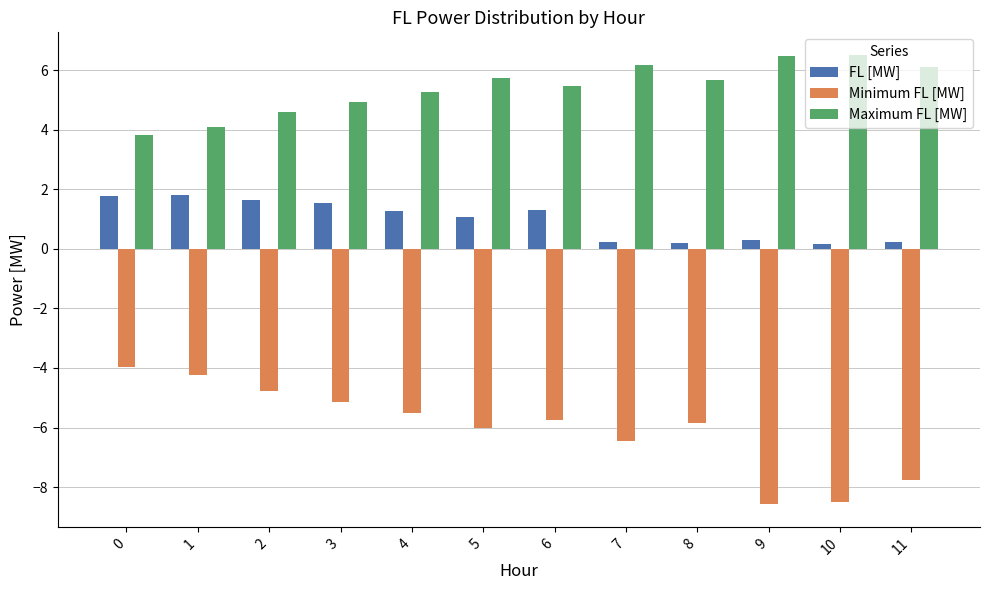

List the series in order of their overall mean, lowest first.

Minimum FL [MW], FL [MW], Maximum FL [MW]